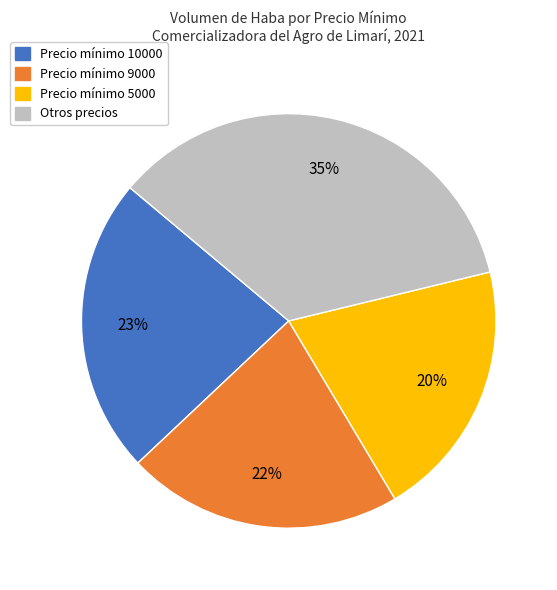

Does any single category account for the majority?

No